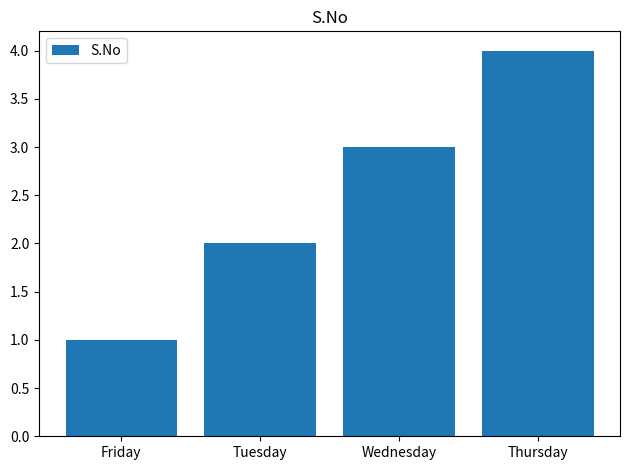

The value at Tuesday is 2. True or false?

True